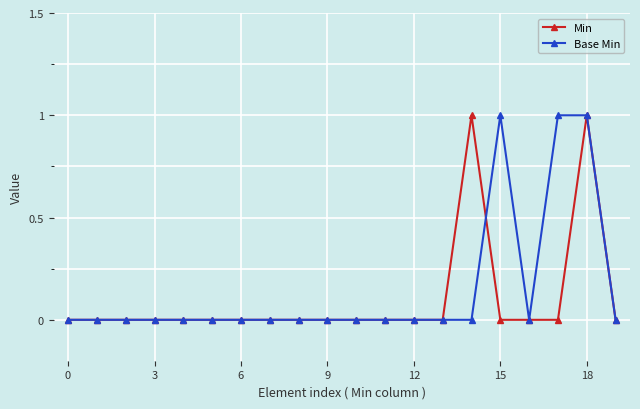

How many distinct data groups are displayed?

2